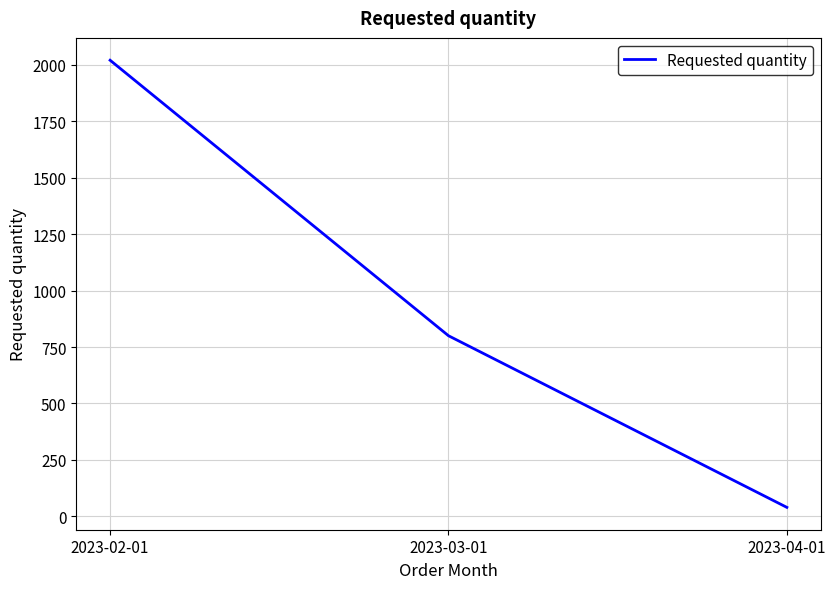

What is the difference between the maximum and minimum values?

1980